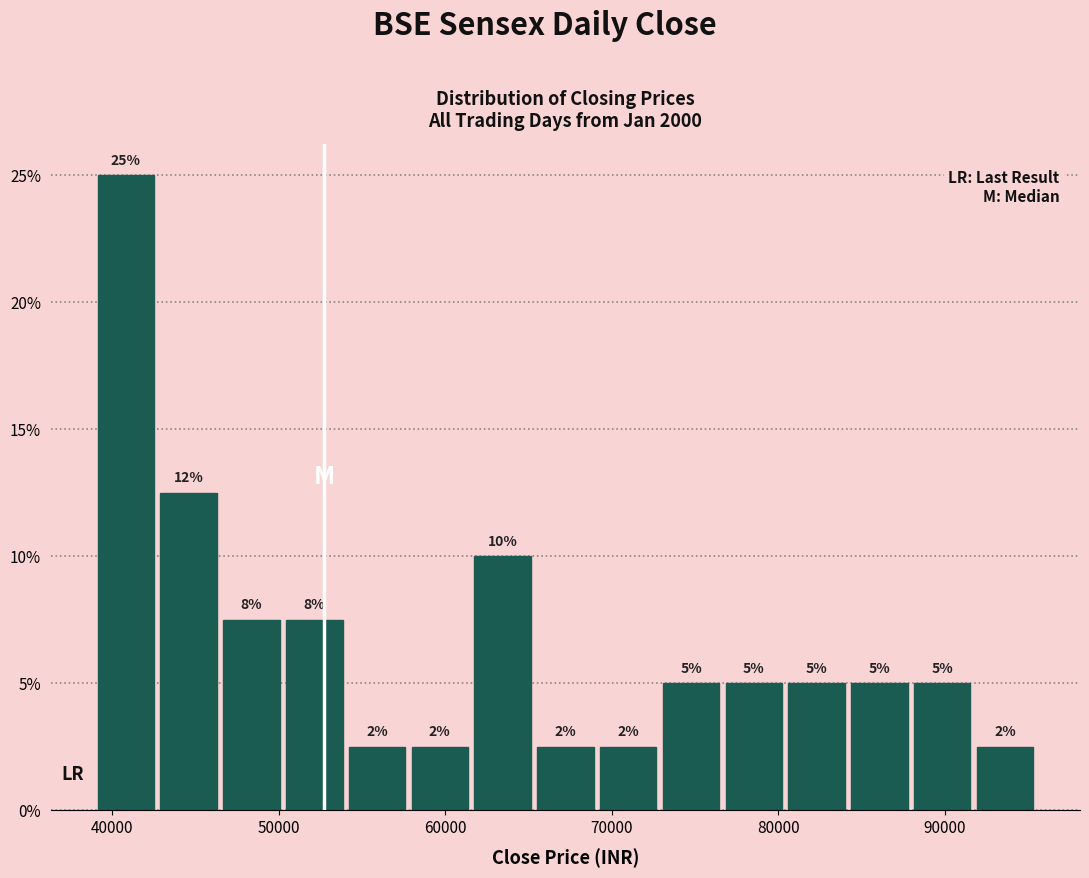

Read against the x-axis, roughly where is the centre of the tallest bar?

41000